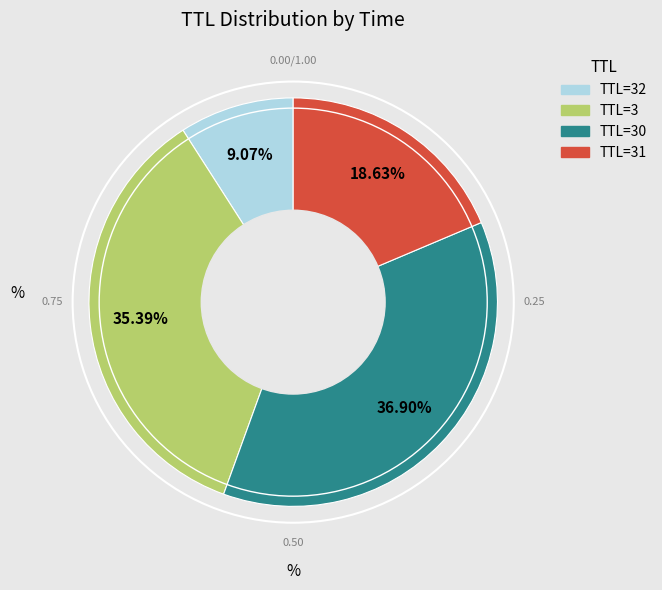

Is there any slice that represents more than half of the pie?

No